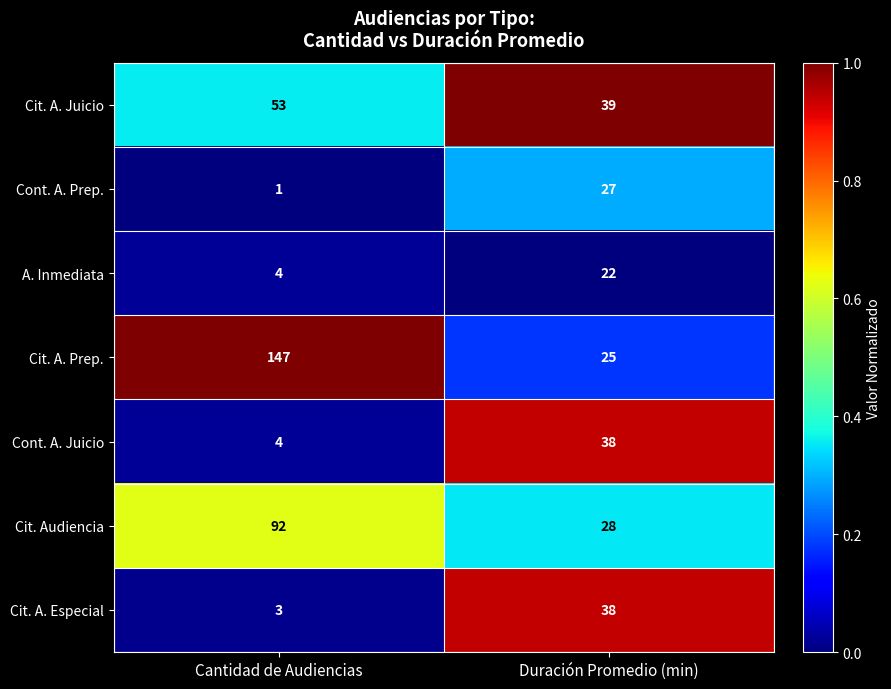

What is the lowest value of the A. Inmediata series?

4